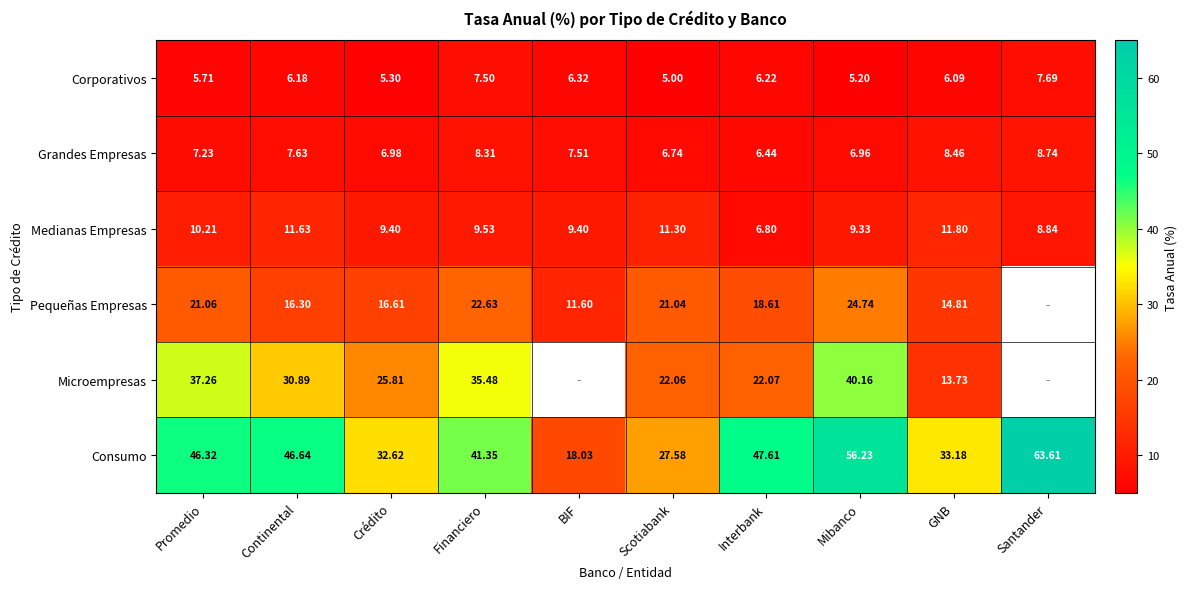

Rank the categories by Corporativos value from highest to lowest.

Santander, Financiero, BIF, Interbank, Continental, GNB, Promedio, Crédito, Mibanco, Scotiabank